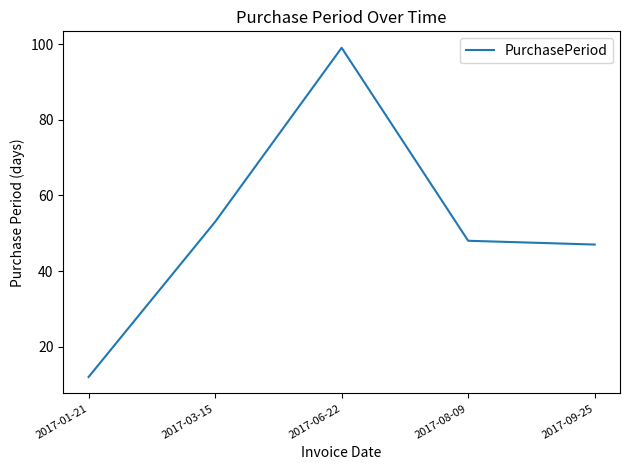

What position from the left is 2017-08-09?

4